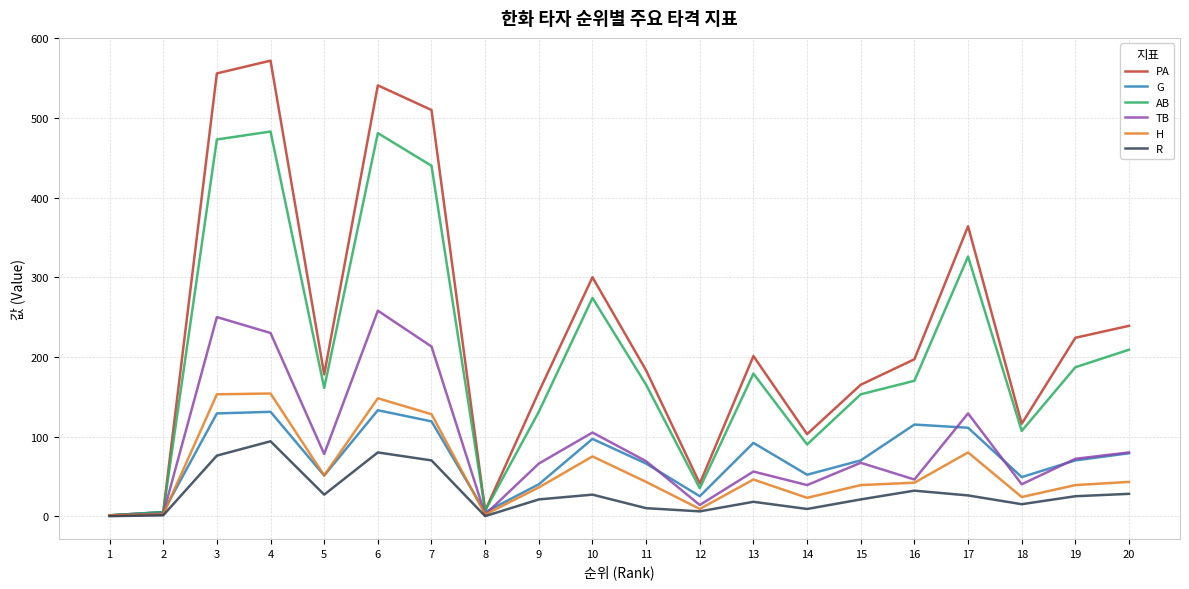

The value of G at 14 is 19. True or false?

False